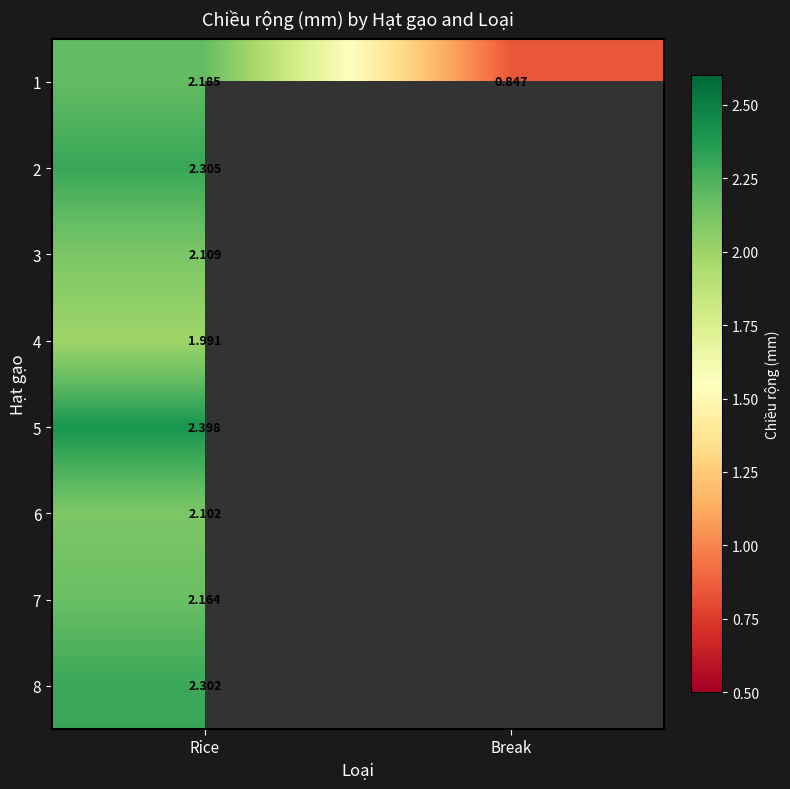

How many series are shown in this chart?

8